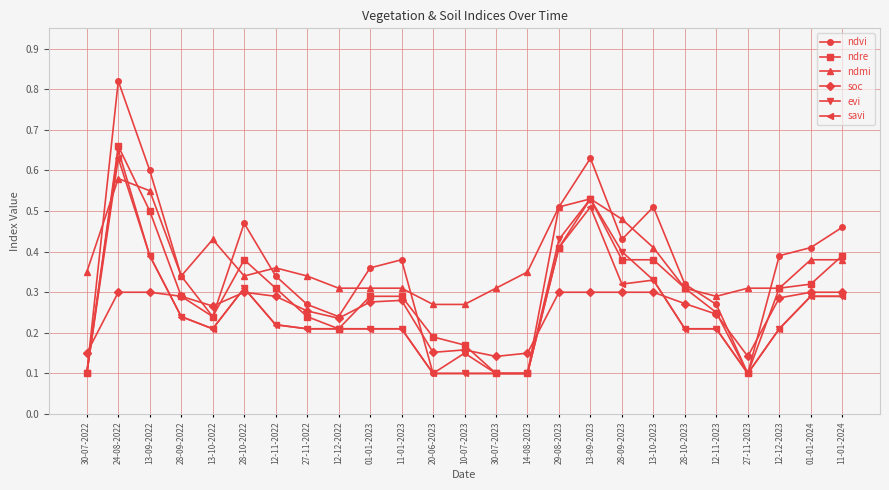

What position from the left is 11-01-2024?

25